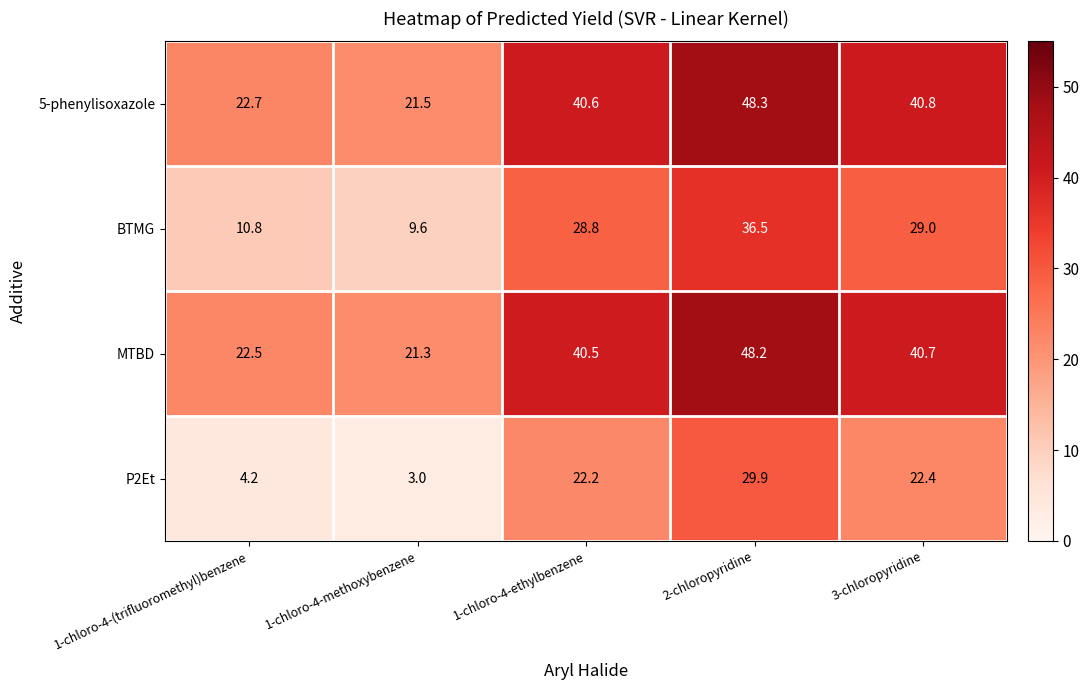

Rank the series at 1-chloro-4-methoxybenzene from highest to lowest value.

5-phenylisoxazole, MTBD, BTMG, P2Et